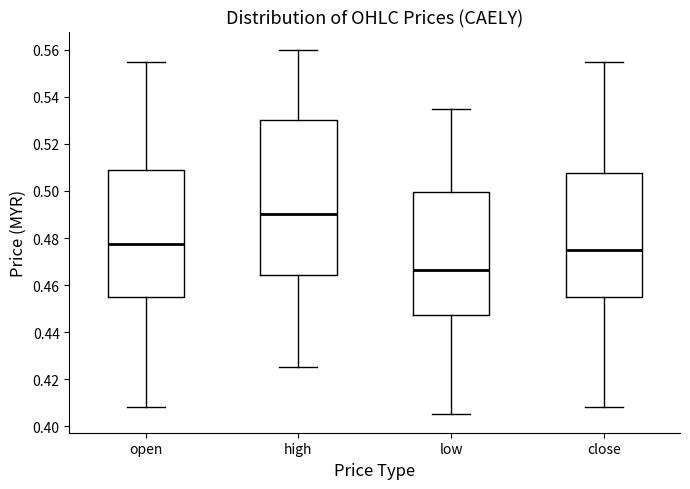

Reading left to right, read every box against the y-axis: the position of its median line, the range the box covers, and the ends of its whiskers. The values are not printed on the chart, so give them approximately, as read against the axis.

open: median 0.478, box 0.456 to 0.508, whiskers 0.408 to 0.556
high: median 0.490, box 0.464 to 0.530, whiskers 0.426 to 0.560
low: median 0.466, box 0.448 to 0.500, whiskers 0.406 to 0.536
close: median 0.476, box 0.456 to 0.508, whiskers 0.408 to 0.556